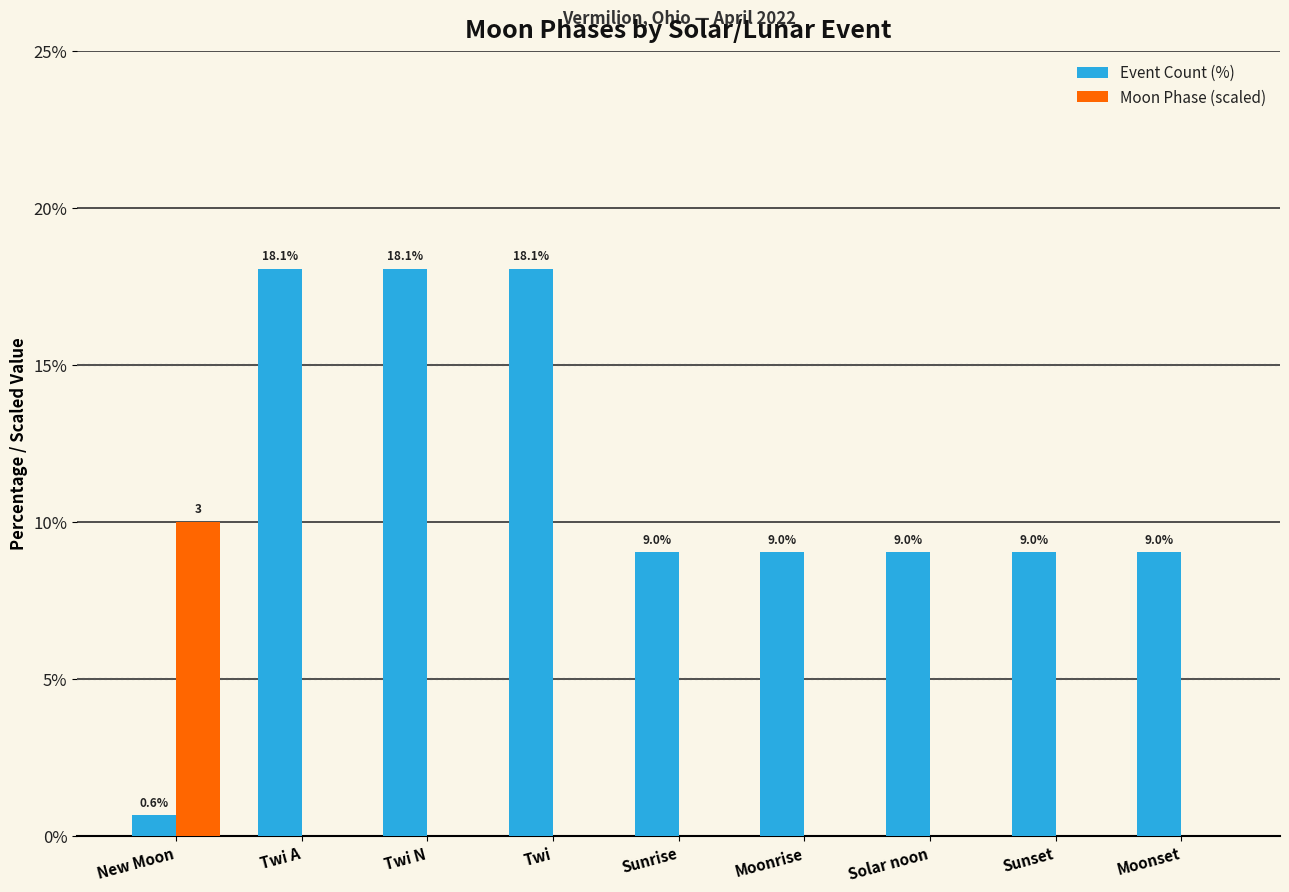

The value of Event Count (%) at Sunrise is 12.4. True or false?

False